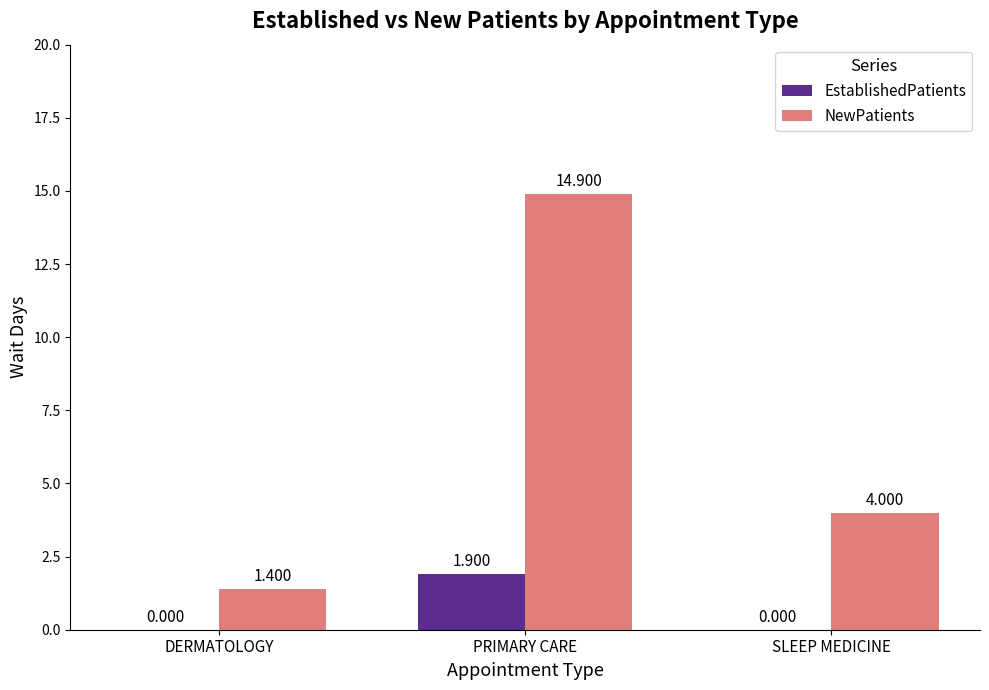

True or false: NewPatients has a value of 0.6 at DERMATOLOGY.

False